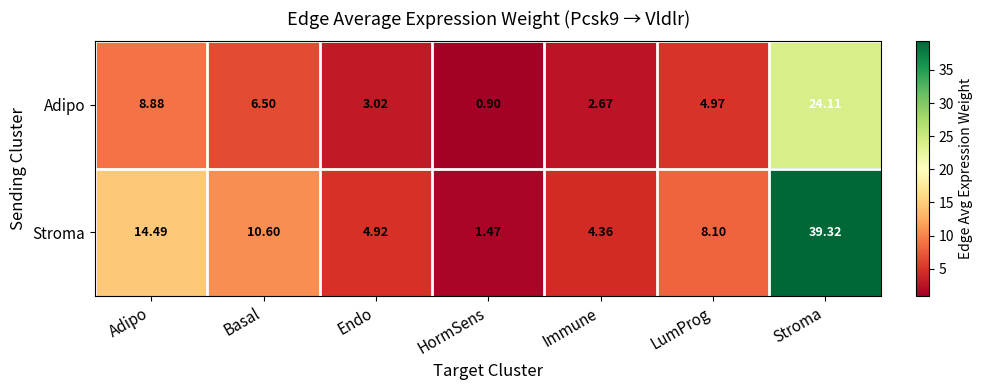

Which series has the largest range (max minus min)?

Stroma